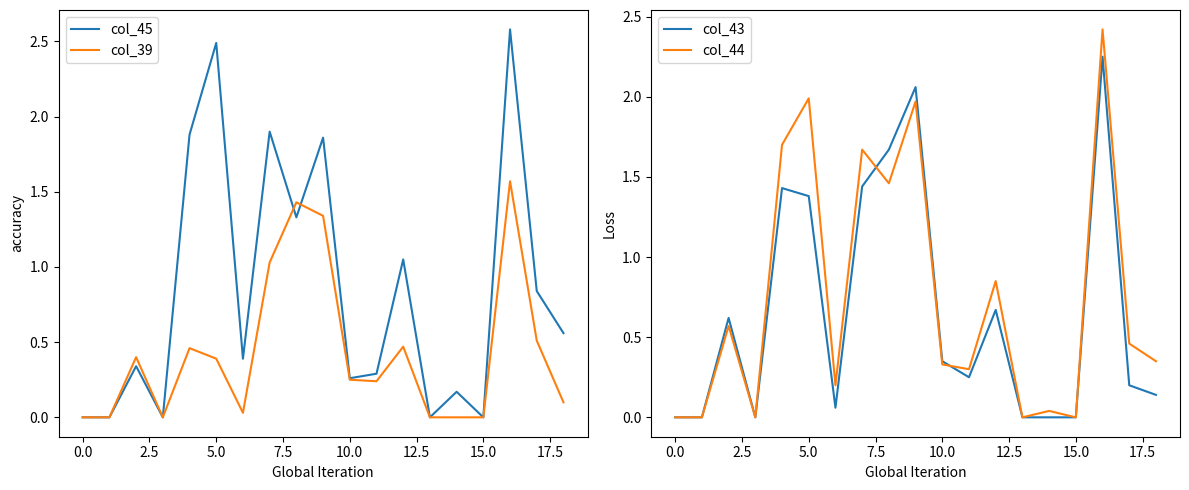

True or false: col_45 has a value of 0.0 at 15.0.

True